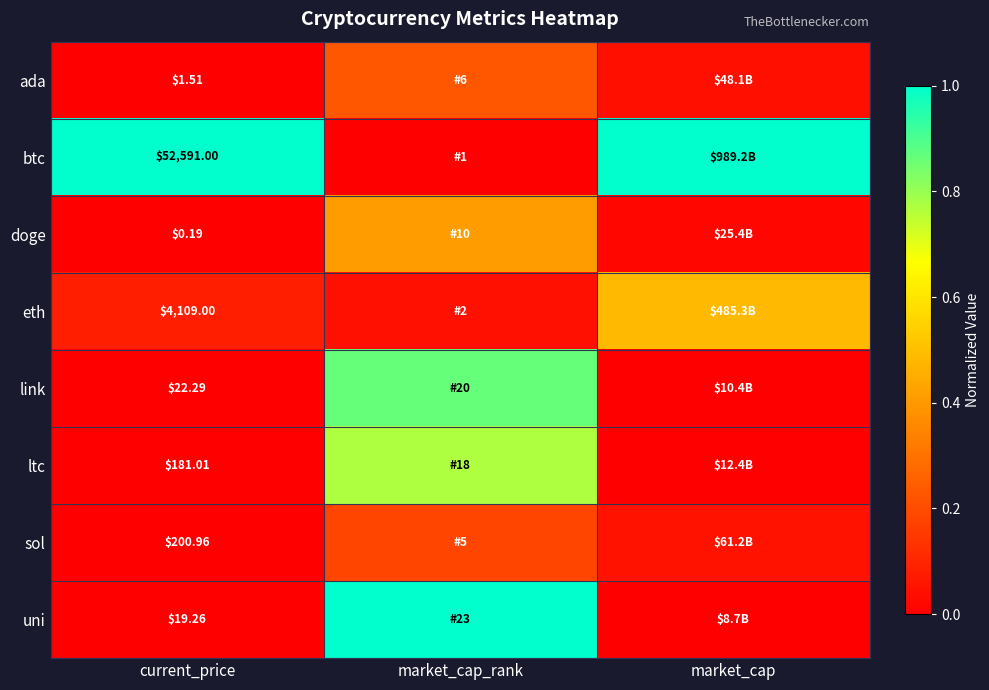

Which series changed the most between current_price and market_cap_rank?

btc